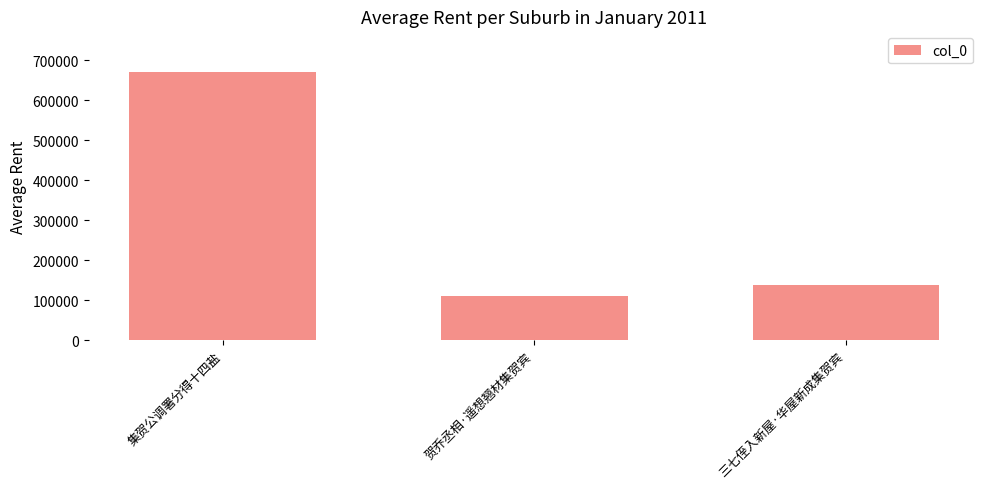

What is the sum of all values?

920652